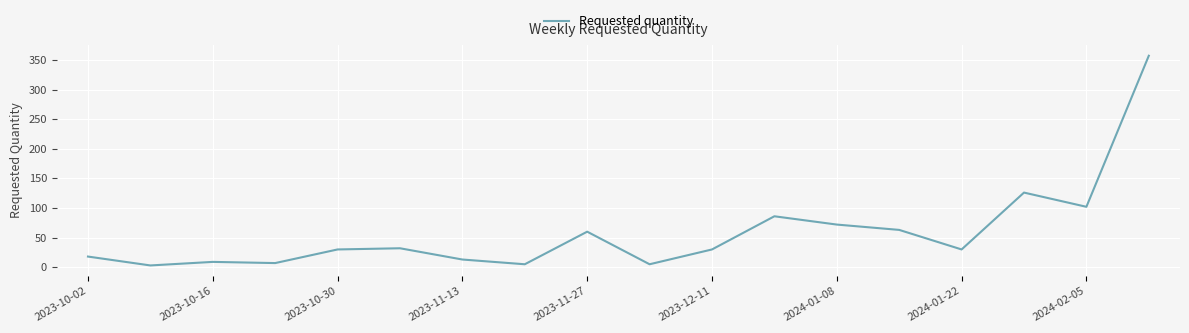

What is the difference between the maximum and minimum values?

354